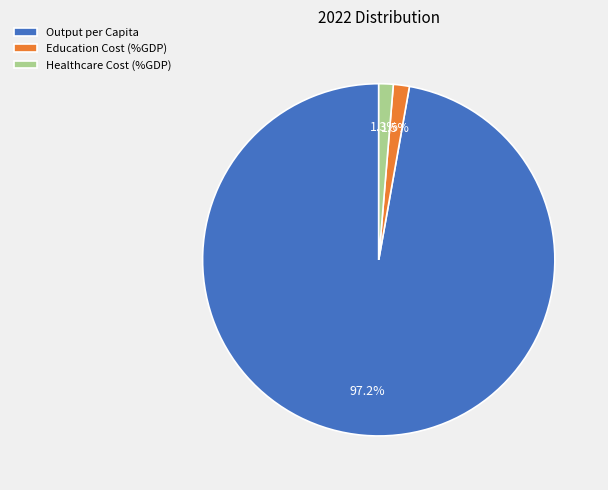

What percentage do Healthcare Cost (%GDP) and Output per Capita together represent?

98.5%